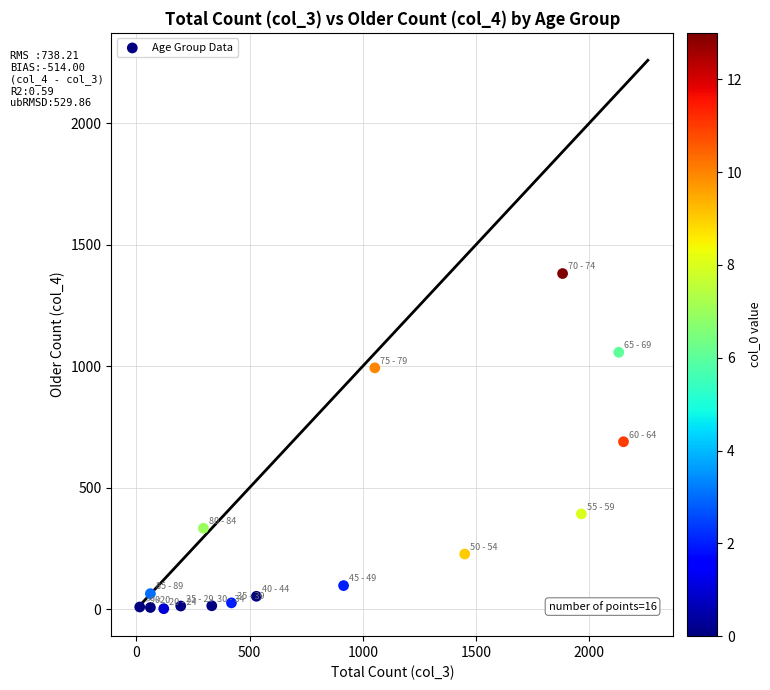

What is the range of Y values (max minus min)?

1379